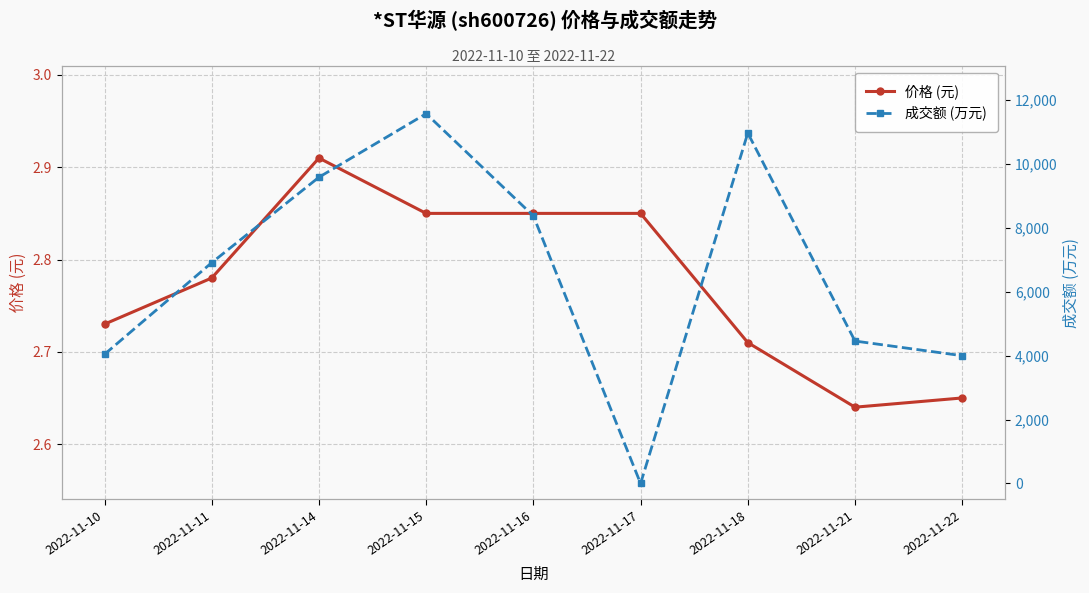

Which series ends up on top after the final intersection of 价格 (元) and 成交额 (万元)?

成交额 (万元)